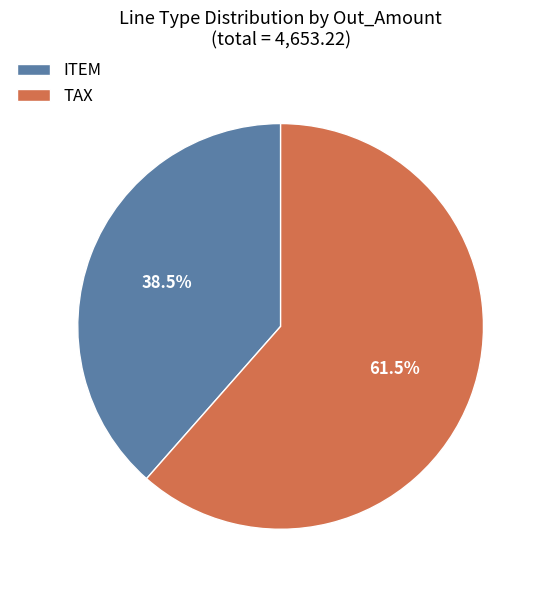

Rank the categories by value from lowest to highest.

ITEM, TAX